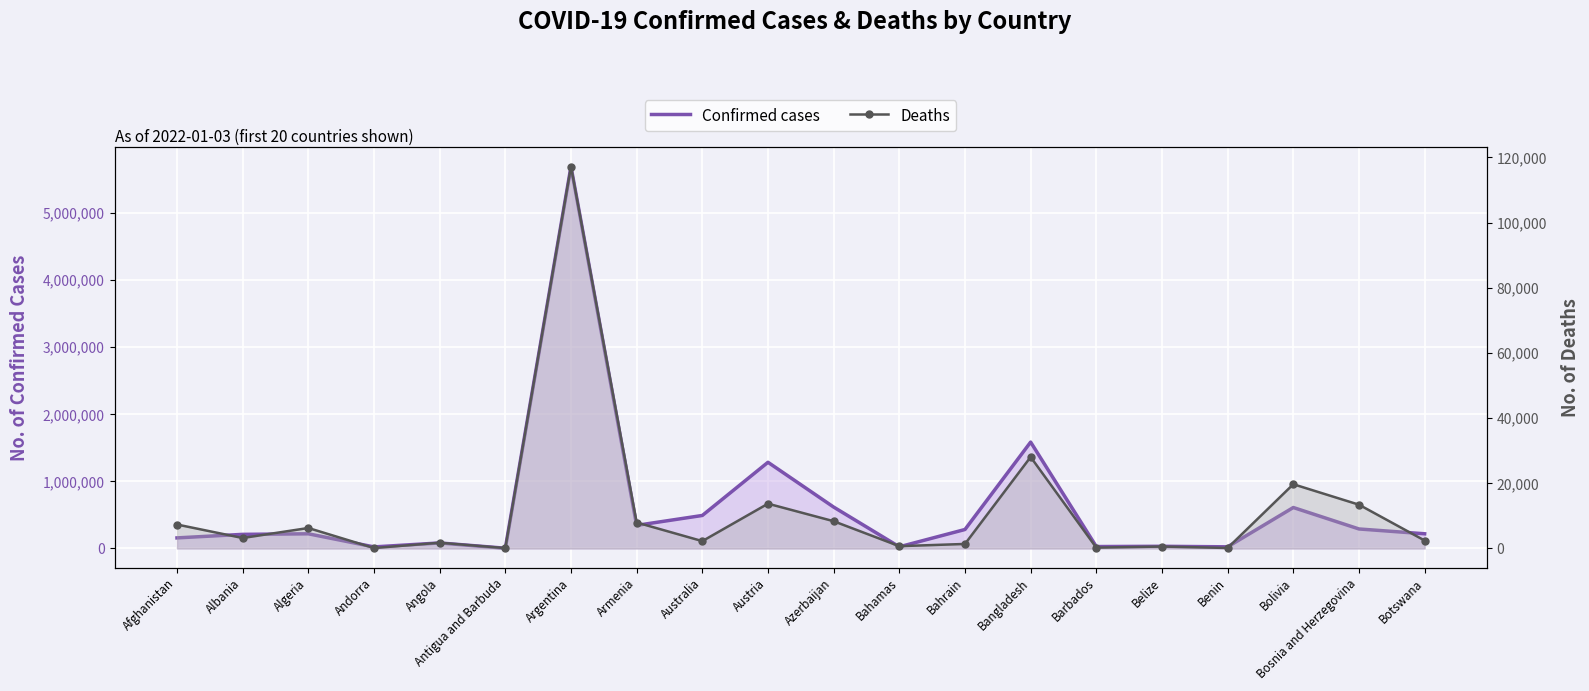

Rank the series at Angola from lowest to highest value.

Deaths, Confirmed cases